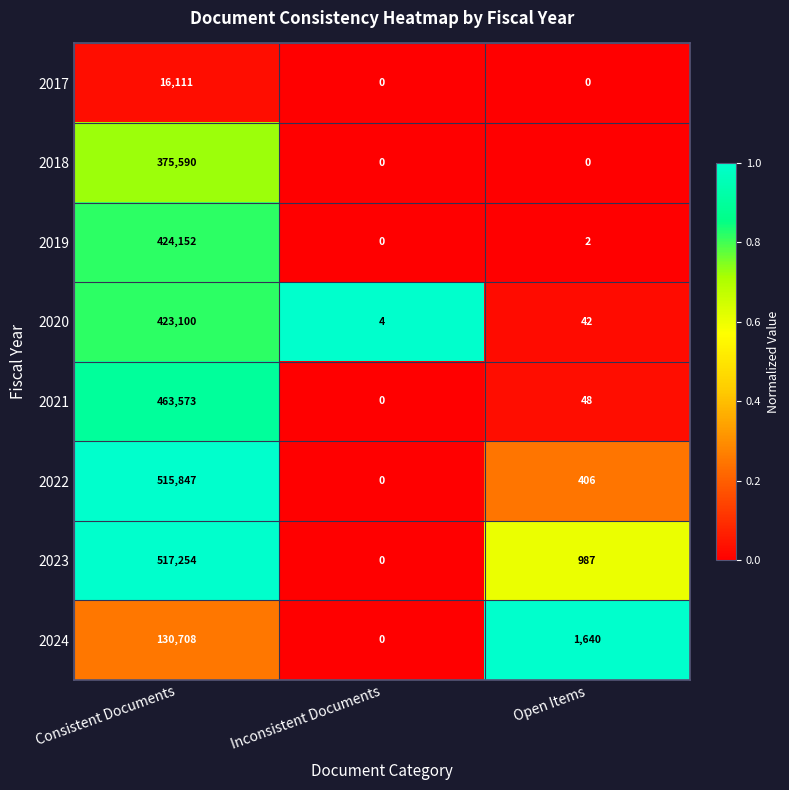

What is the maximum value shown in the chart?

517254